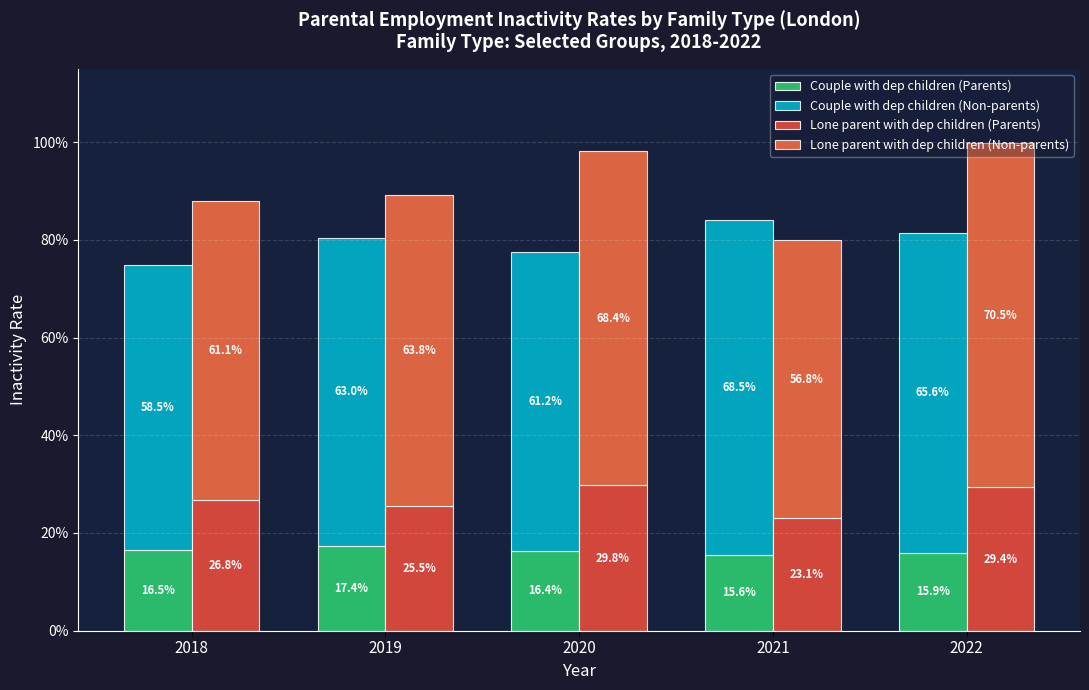

Which series has the widest spread of values?

Lone parent with dep children (Non-parents)